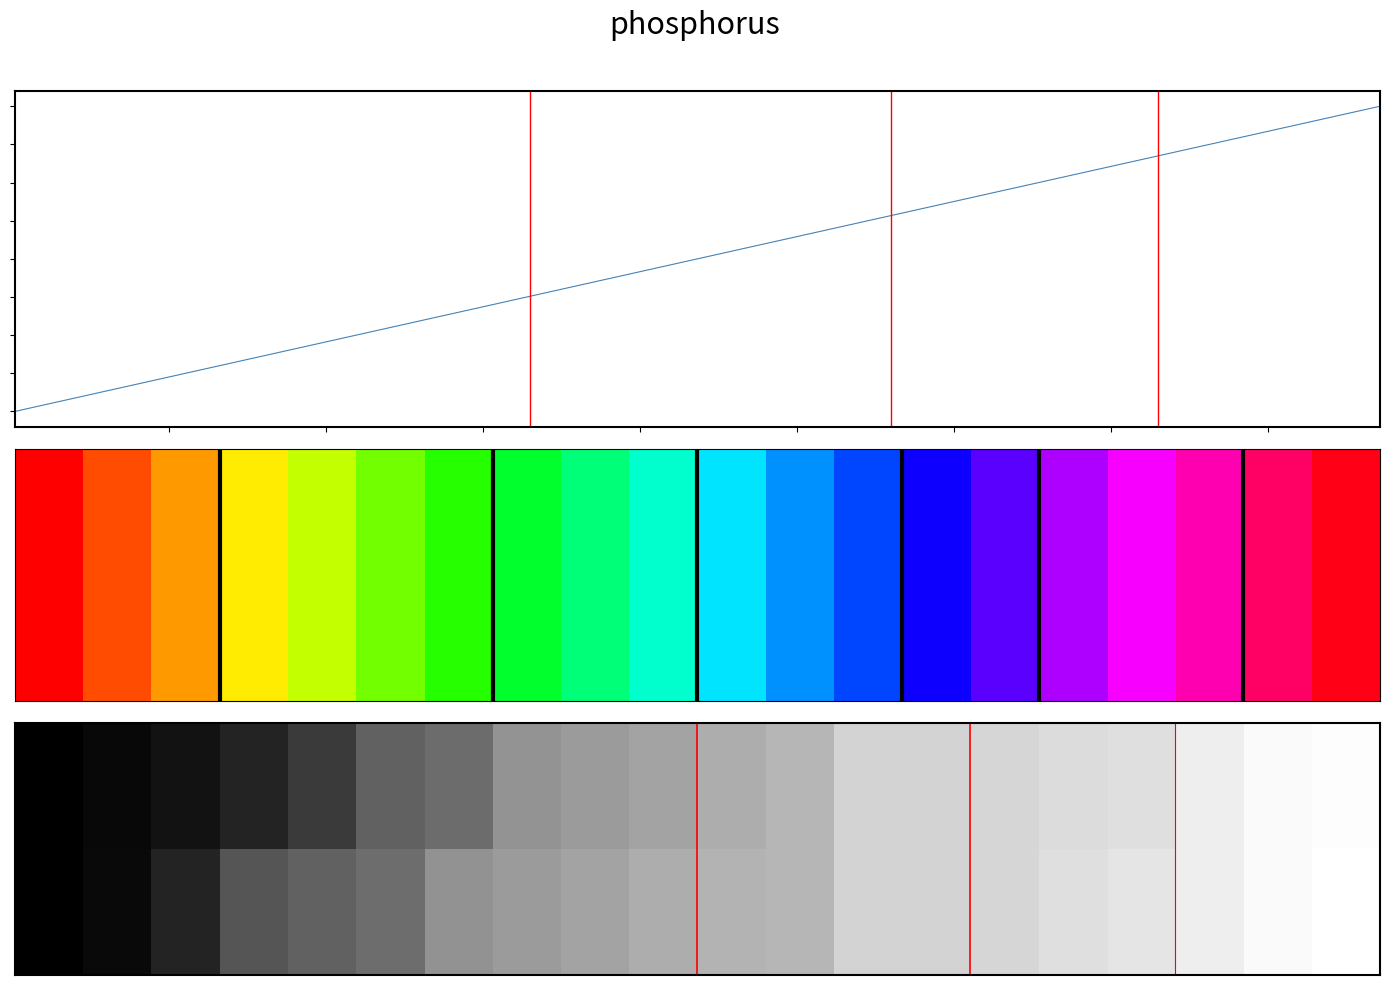

Reading right to left, extract all data points from this chart.

ztfg: 1.0	1.0	0.9	0.9	0.9	0.8	0.8	0.8	0.7	0.7	0.6	0.6	0.6	0.4	0.4	0.2	0.1	0.1	0.0	0.0
ztfr: 1.0	1.0	0.9	0.9	0.9	0.8	0.8	0.8	0.7	0.7	0.7	0.6	0.6	0.6	0.4	0.4	0.3	0.1	0.0	0.0